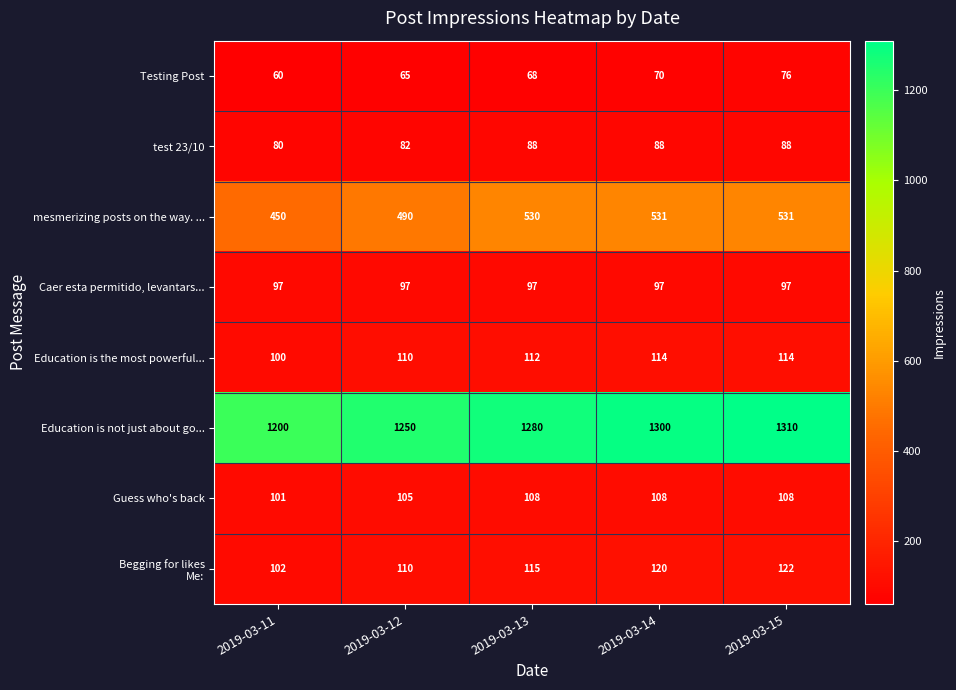

The Caer esta permitido, levantars... series shows 35 at 2019-03-15. True or false?

False